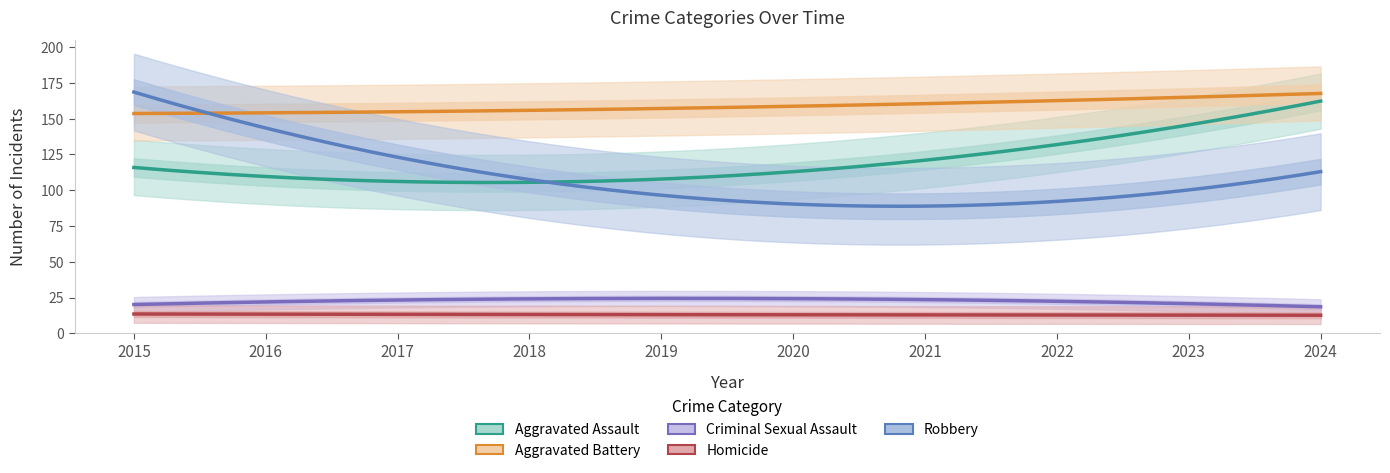

What is the difference between the maximum and minimum values in the Criminal Sexual Assault series?

14